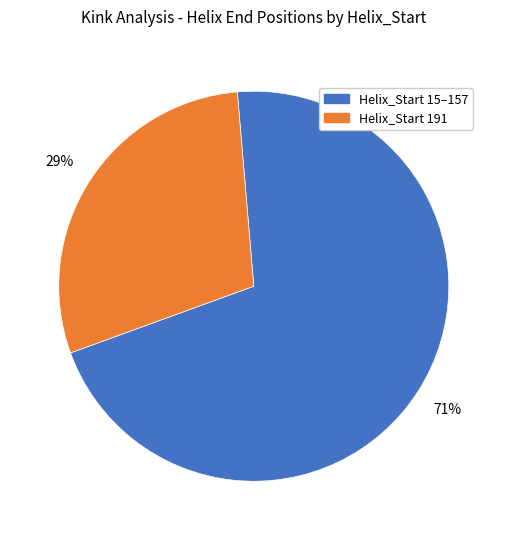

Is there a majority slice in this chart?

Yes